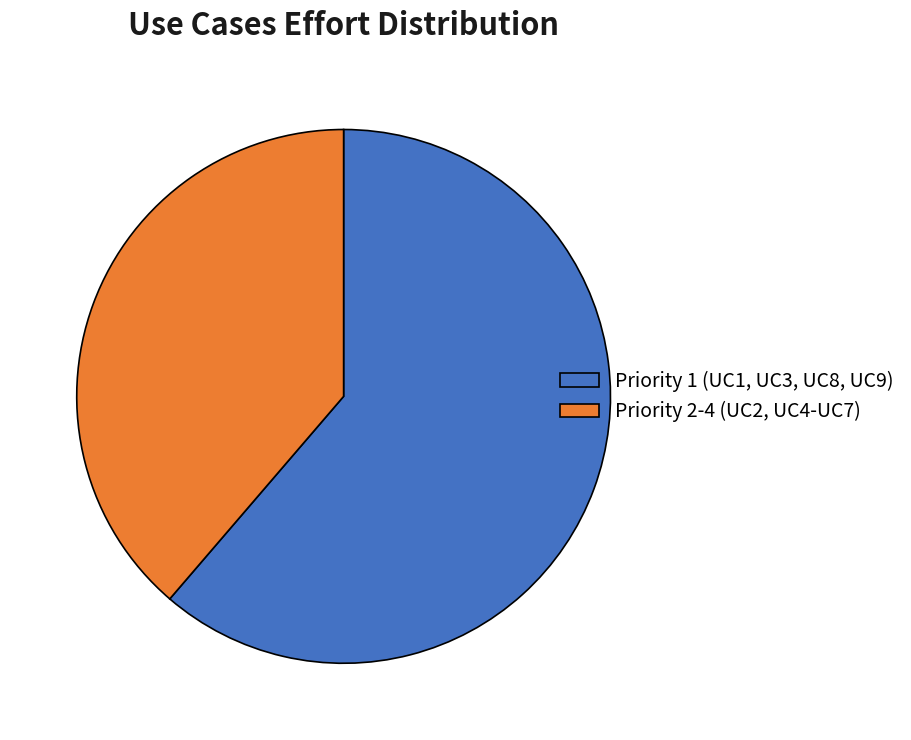

Is it true that Priority 1 (UC1, UC3, UC8, UC9) is 52% of the pie?

False